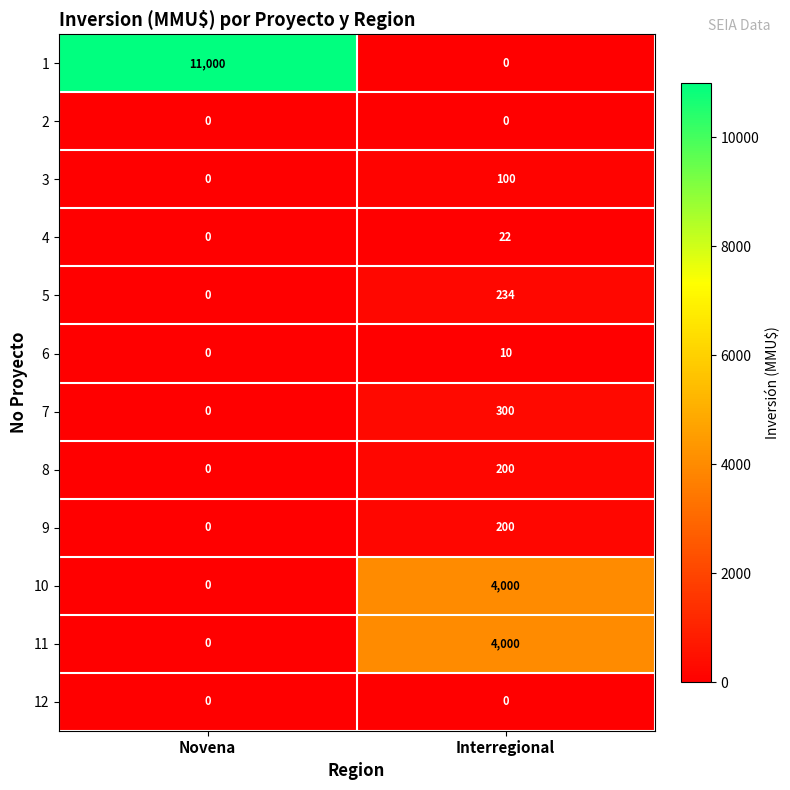

What is the sum of the 4 values at Interregional and Novena?

22